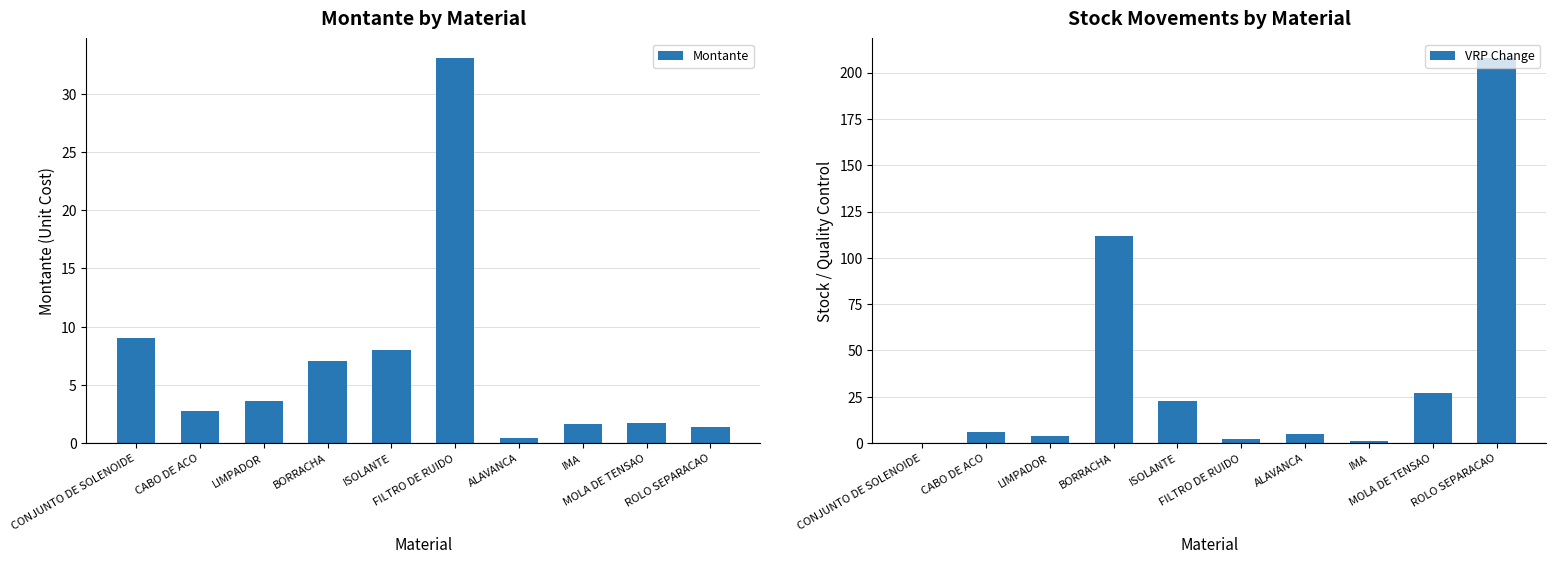

At which label does Montante first exceed 3?

CONJUNTO DE SOLENOIDE